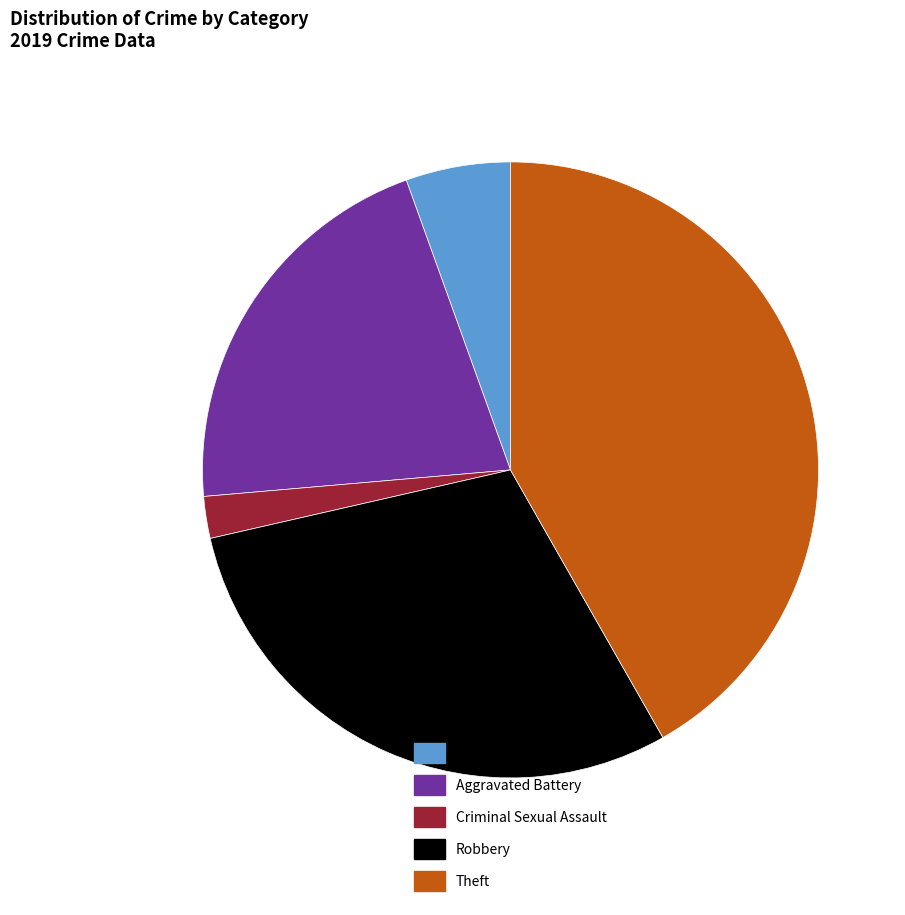

Is it true that Aggravated Battery is 11% of the pie?

False